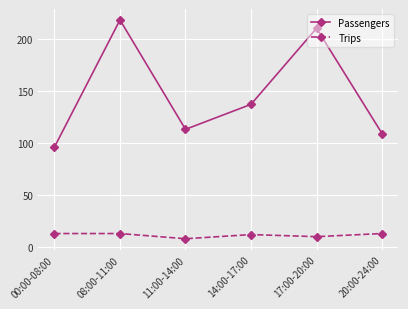

The value of Passengers at 00:00-08:00 is 96. True or false?

True